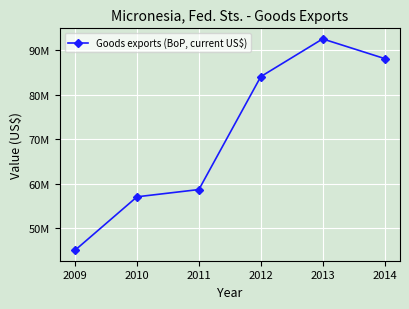

Where is the first local maximum?

2013